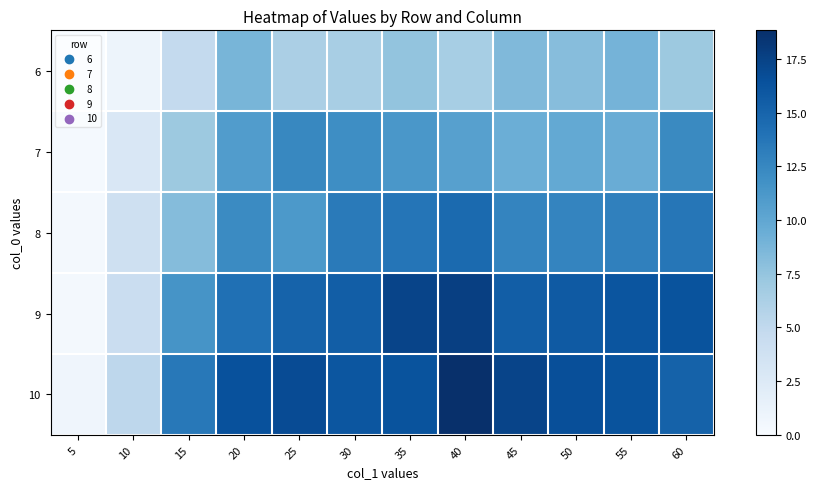

Reading left to right, list all the values displayed in this chart.

6: 5=0.0	10=0.9	15=4.9	20=8.8	25=6.3	30=6.4	35=7.5	40=6.5	45=8.4	50=8.1	55=8.9	60=7.1
7: 5=0.3	10=2.8	15=7.1	20=10.9	25=12.5	30=12.0	35=11.3	40=10.6	45=9.3	50=9.8	55=9.5	60=12.3
8: 5=0.3	10=3.8	15=8.2	20=12.2	25=11.1	30=13.4	35=13.8	40=14.6	45=12.7	50=12.7	55=13.0	60=13.7
9: 5=0.3	10=4.3	15=11.5	20=14.2	25=15.1	30=15.5	35=17.3	40=17.7	45=15.5	50=15.8	55=16.1	60=16.3
10: 5=0.8	10=5.2	15=13.6	20=16.4	25=16.8	30=16.1	35=16.3	40=18.8	45=17.3	50=16.6	55=16.3	60=15.2